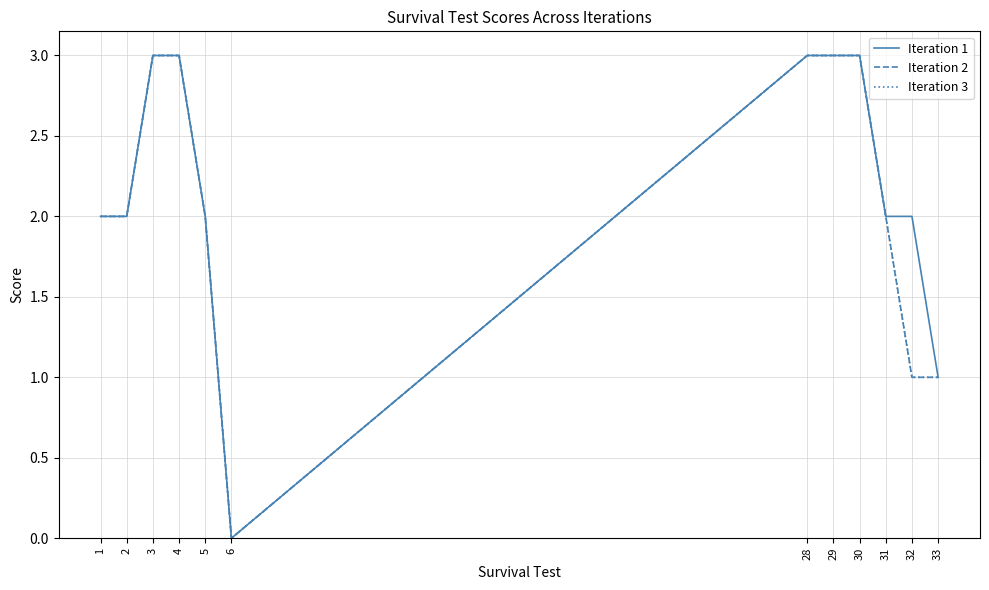

Rank the series at 33 from lowest to highest value.

Iteration 1, Iteration 2, Iteration 3